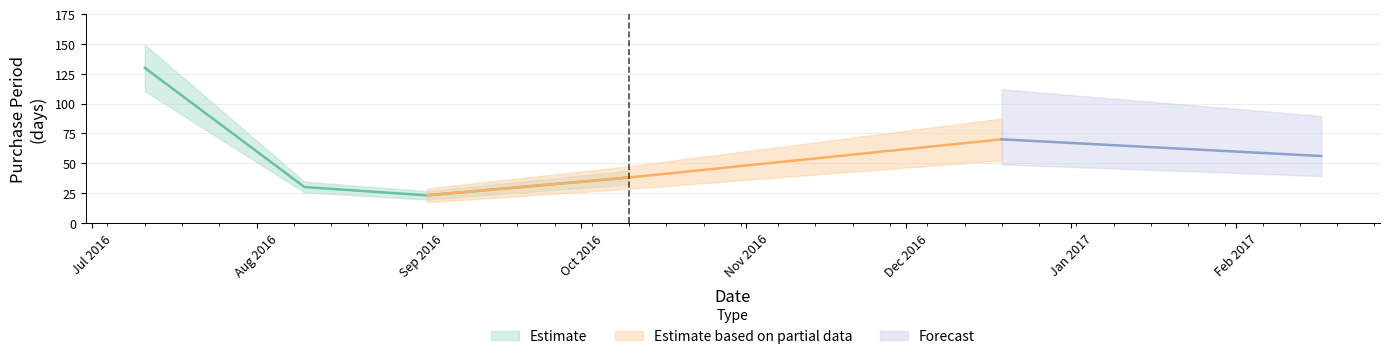

How many points are lower than both their immediate neighbors (excluding endpoints)?

1